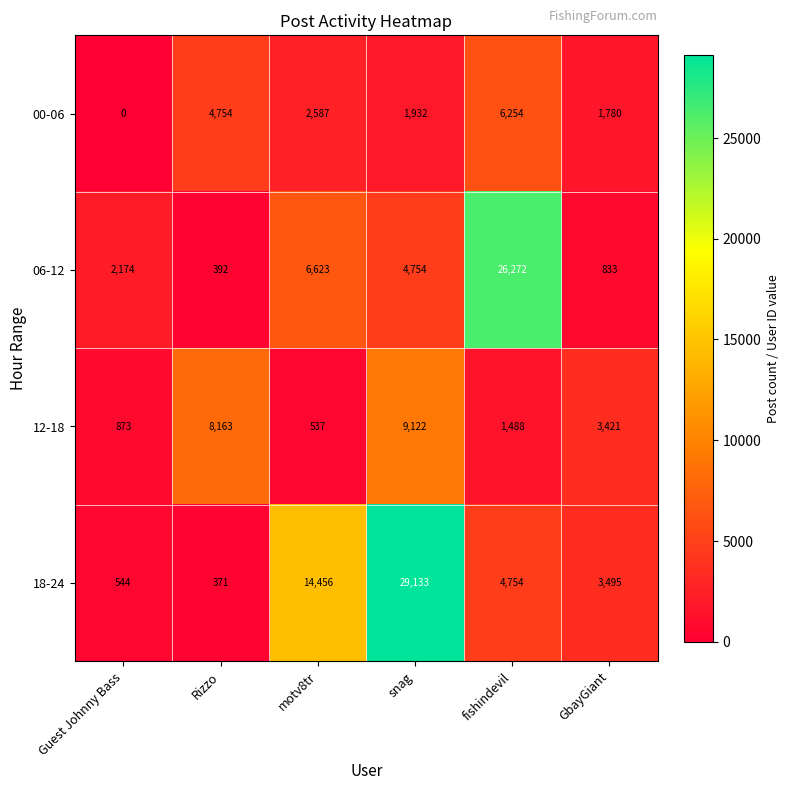

What is the sum of the 00-06 values at fishindevil and Guest Johnny Bass?

6254